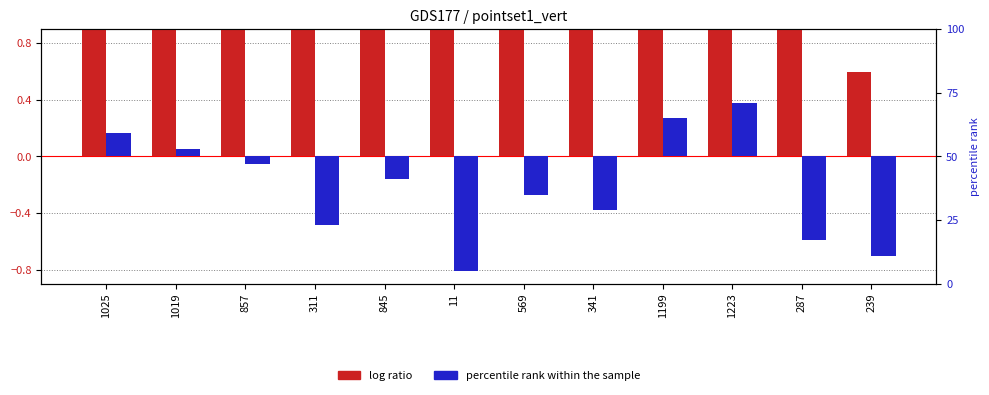

Reading left to right, list all the values displayed in this chart.

log ratio: 1025=4.5	1019=4.1	857=3.5	311=3.4	845=2.7	11=2.2	569=2.2	341=1.5	1199=1.5	1223=1.3	287=1.0	239=0.6
percentile rank within the sample: 1025=0.2	1019=0.1	857=-0.1	311=-0.5	845=-0.2	11=-0.8	569=-0.3	341=-0.4	1199=0.3	1223=0.4	287=-0.6	239=-0.7